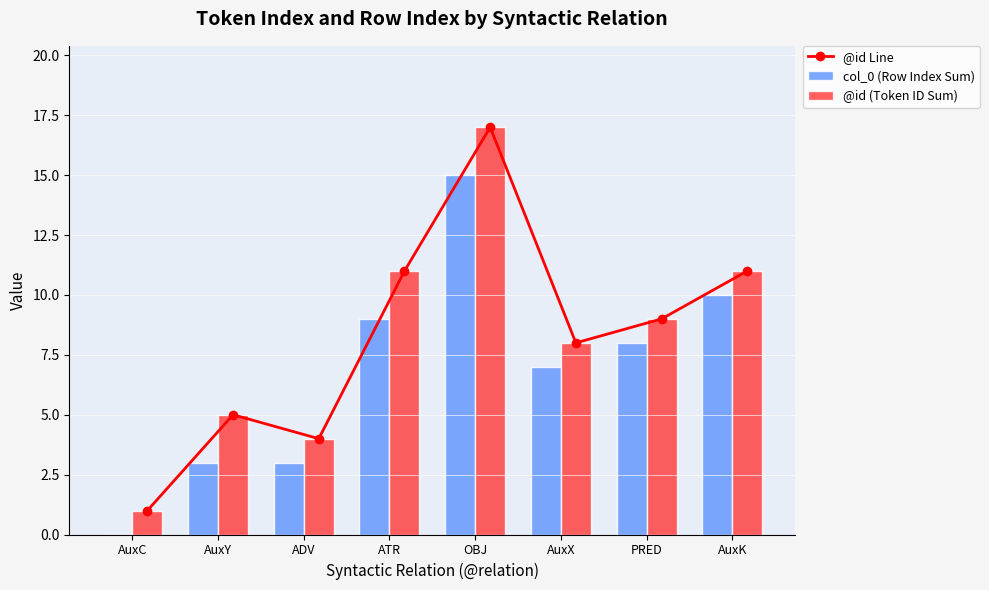

What is the difference between the maximum and minimum values in the @id Line series?

16